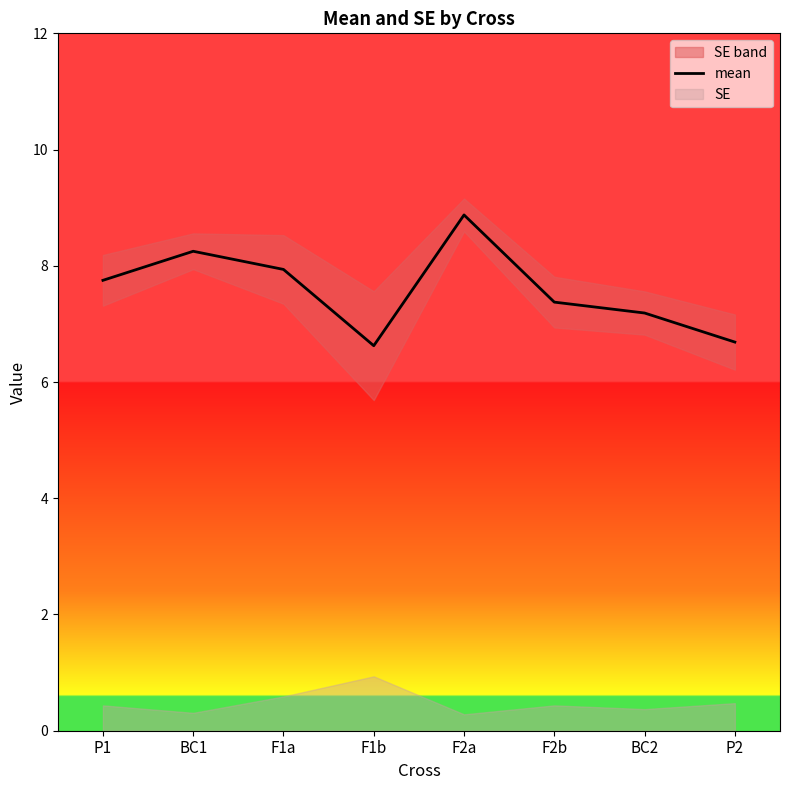

Between BC2 and BC1, which is larger?

BC1